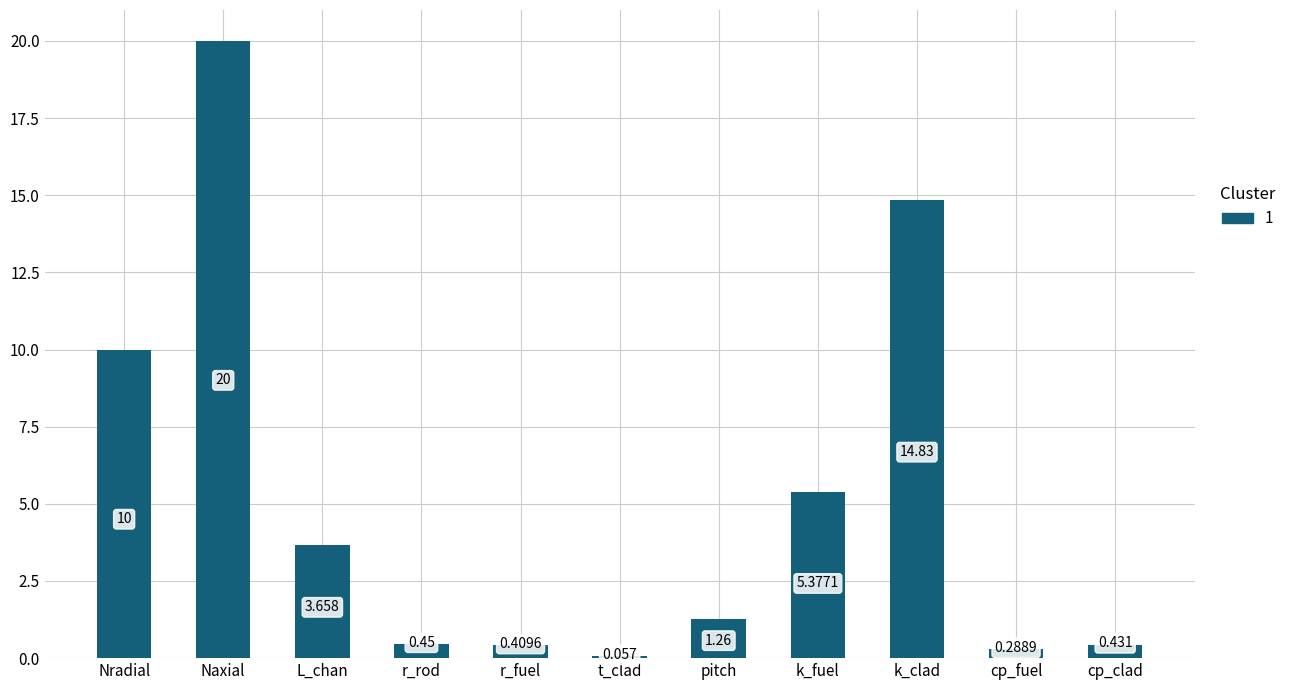

Are the bars horizontal?

No